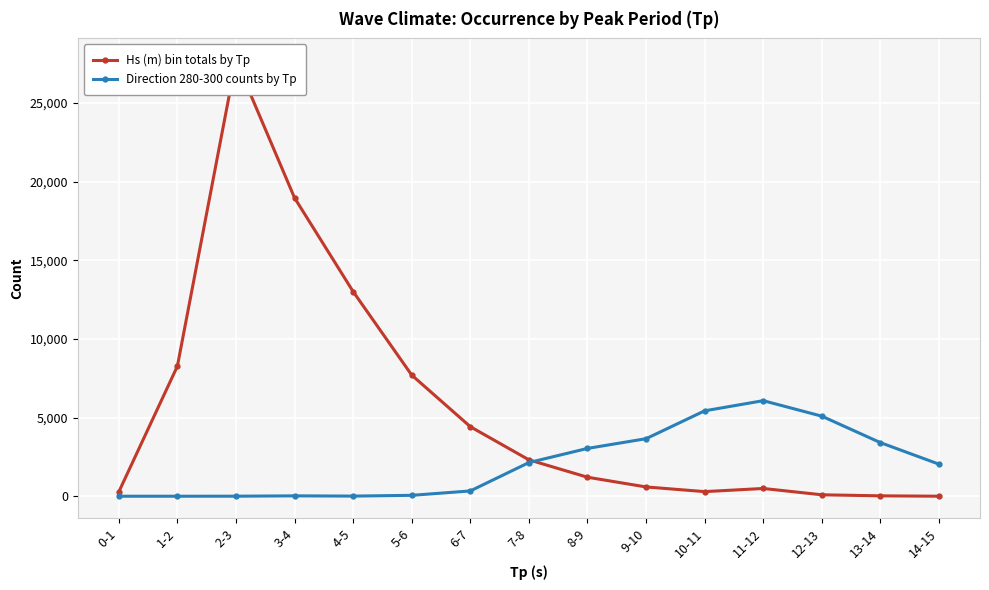

What position from the right is 13-14?

2